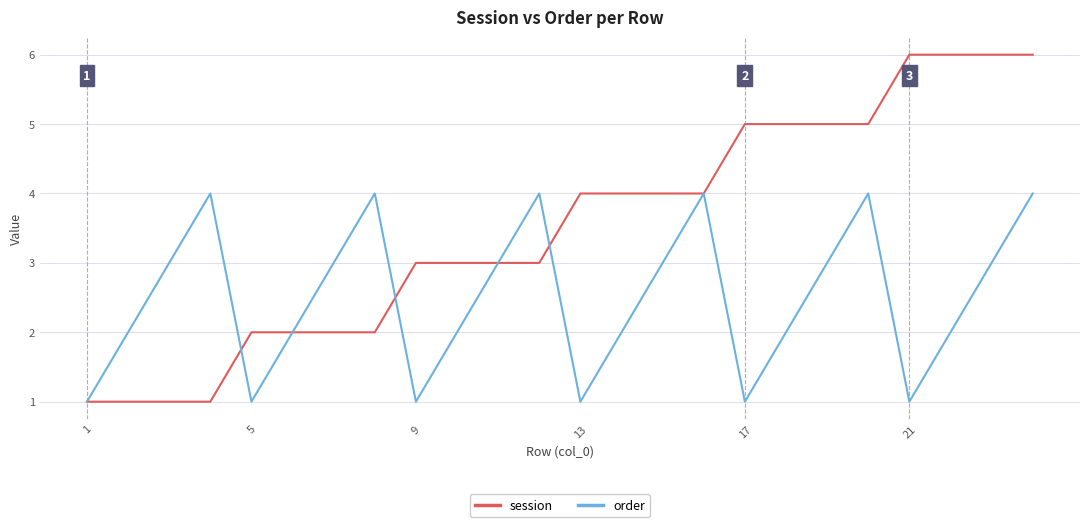

Which series has the largest total across all categories?

session